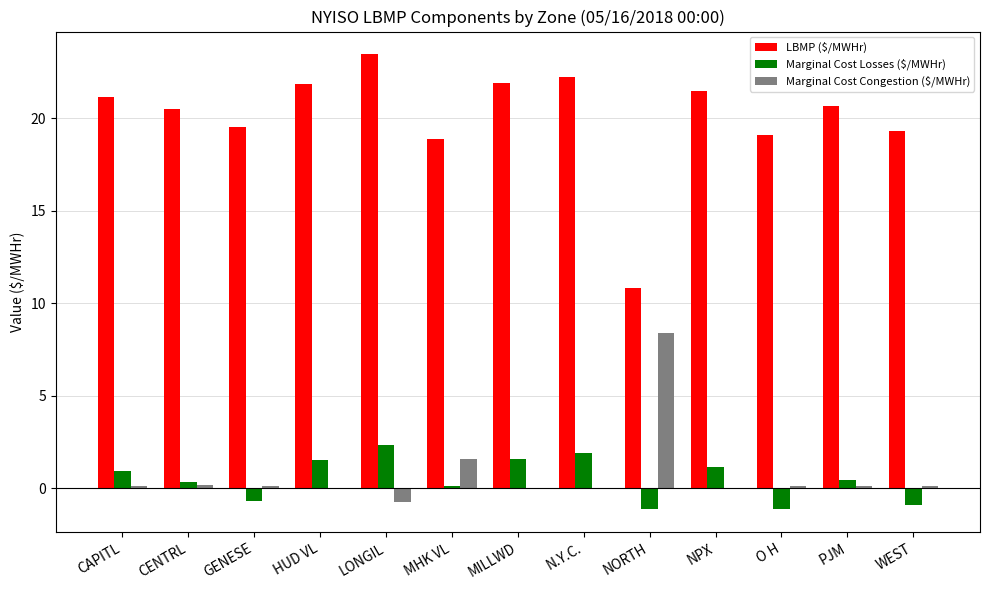

What is the approximate value of LBMP ($/MWHr) at N.Y.C.?

22.2